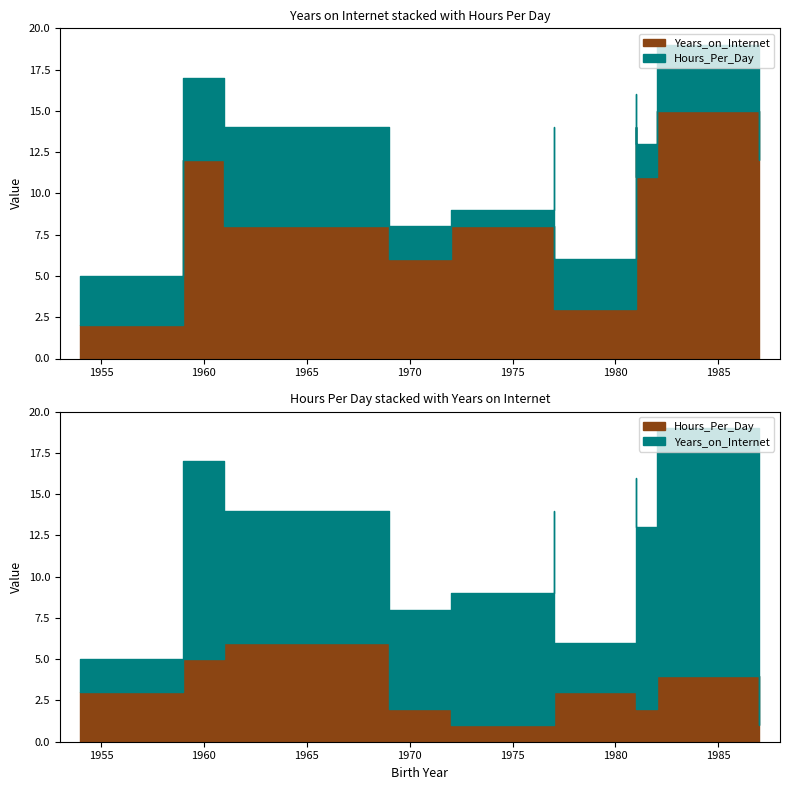

What is the average value of the Years_on_Internet series?

9